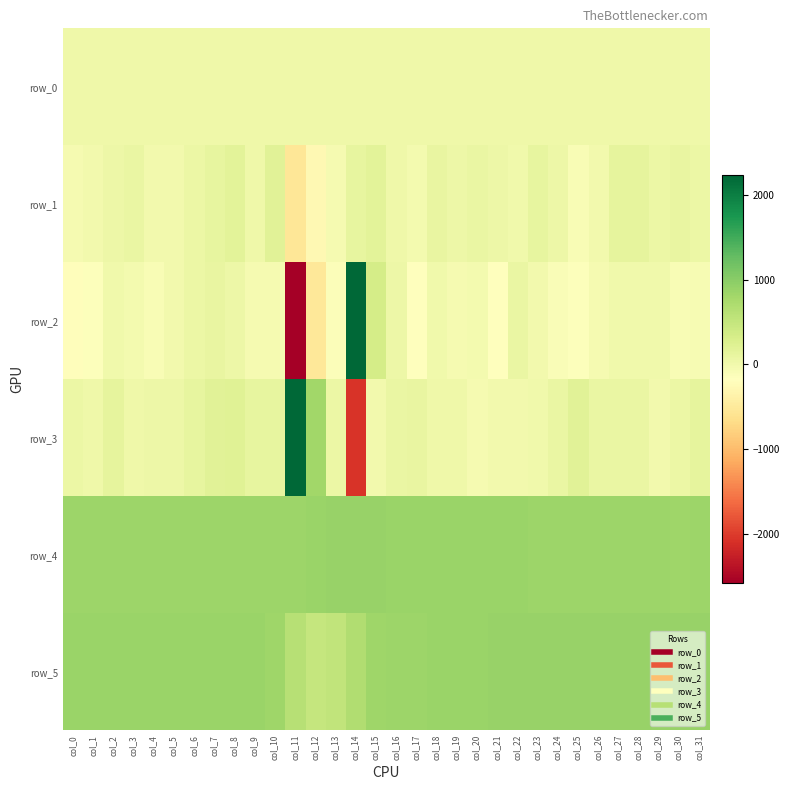

What is the maximum value shown in the chart?

2234.0